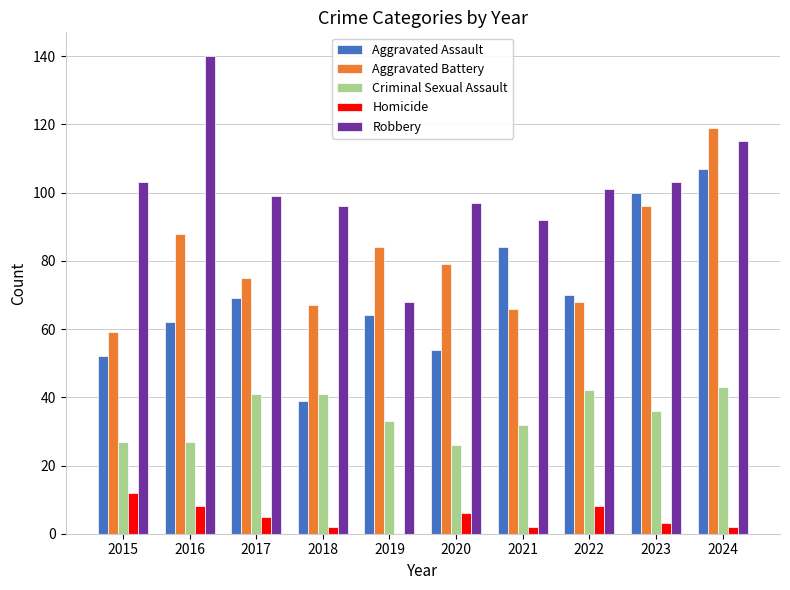

The Aggravated Battery series shows 91 at 2015. True or false?

False